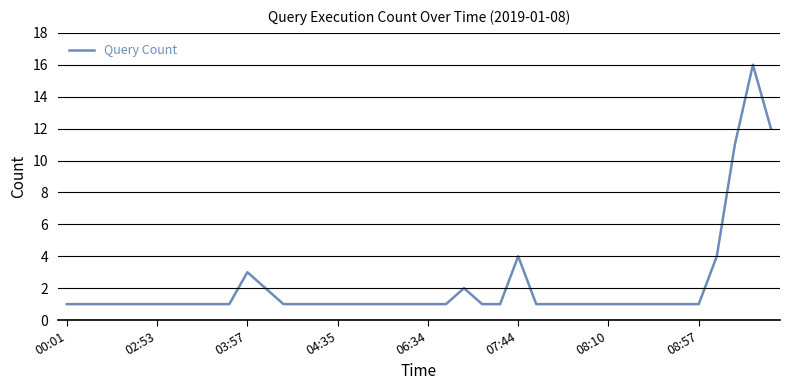

Count the number of data series in this chart.

1